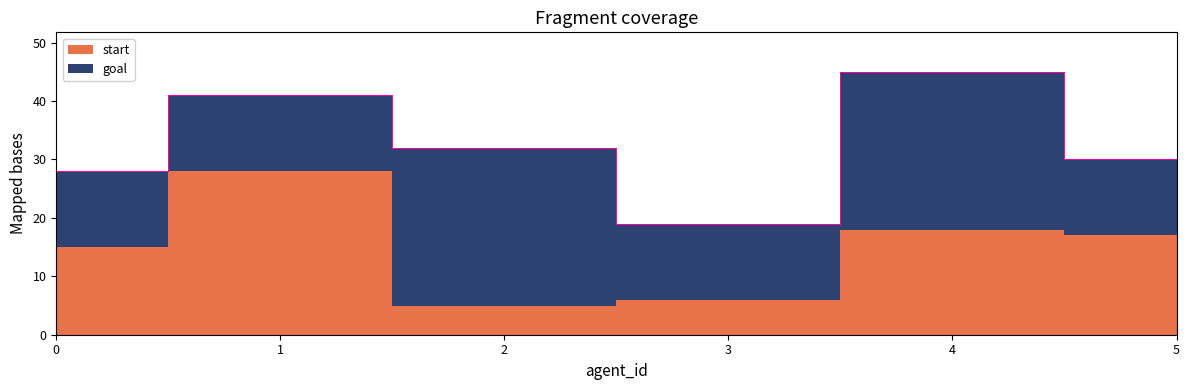

Rank the series at 5 from lowest to highest value.

goal, start